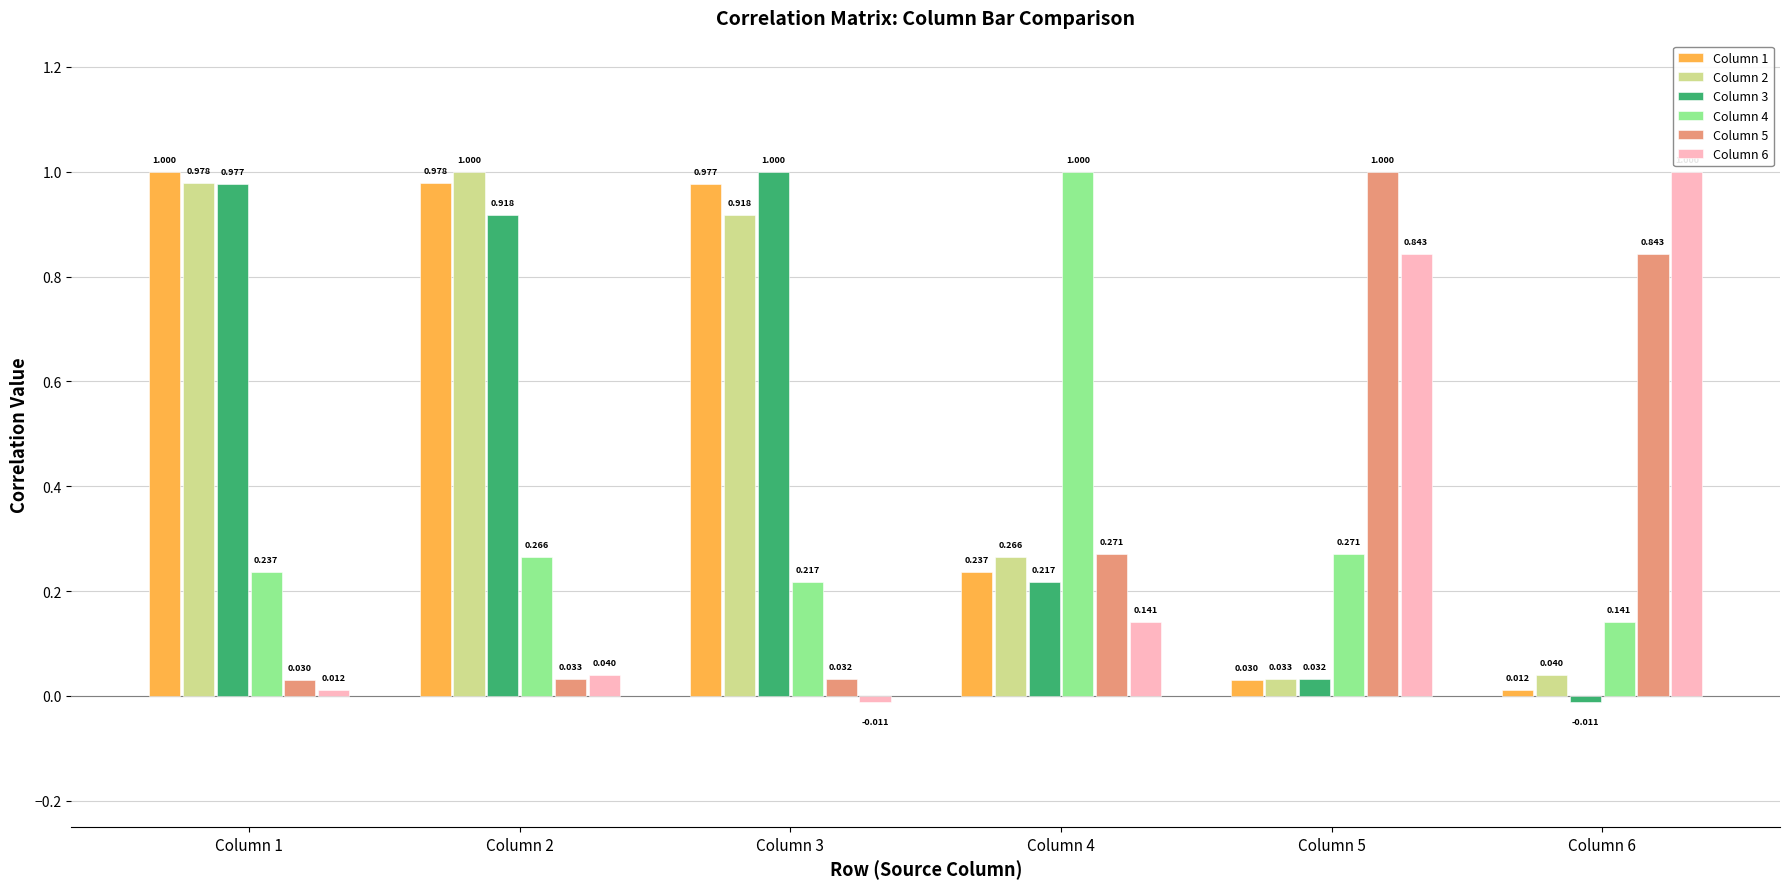

What is the maximum value shown in the chart?

1.0